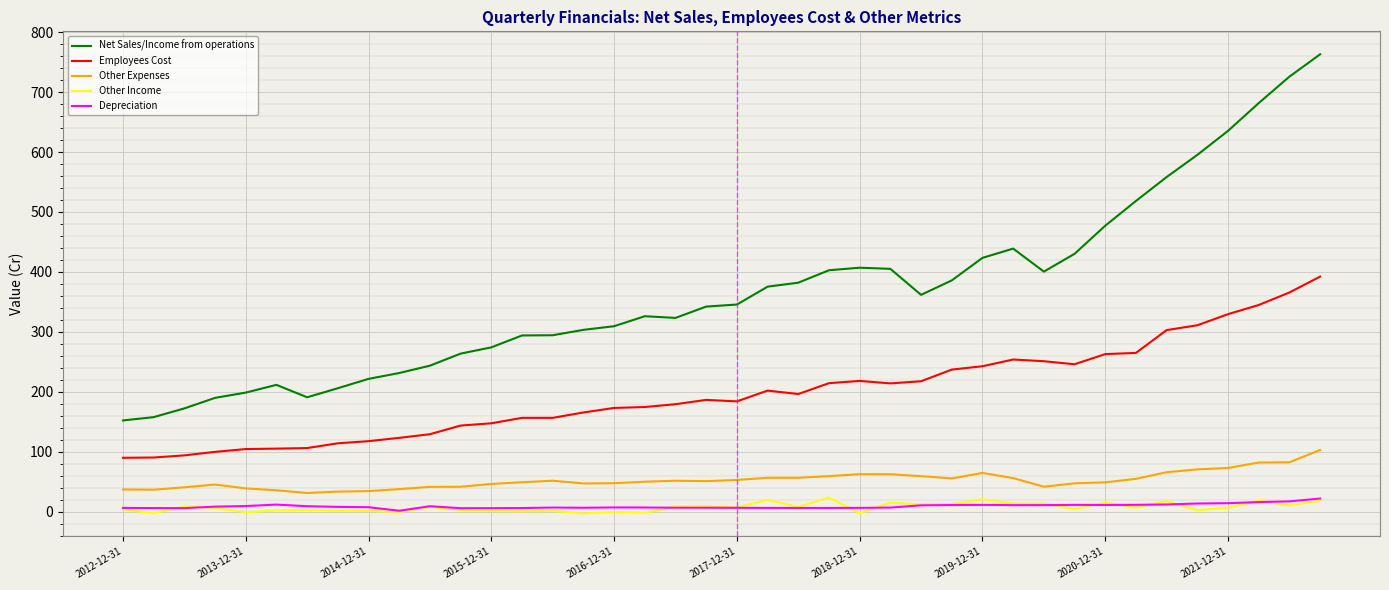

What is the maximum value shown in the chart?

763.2